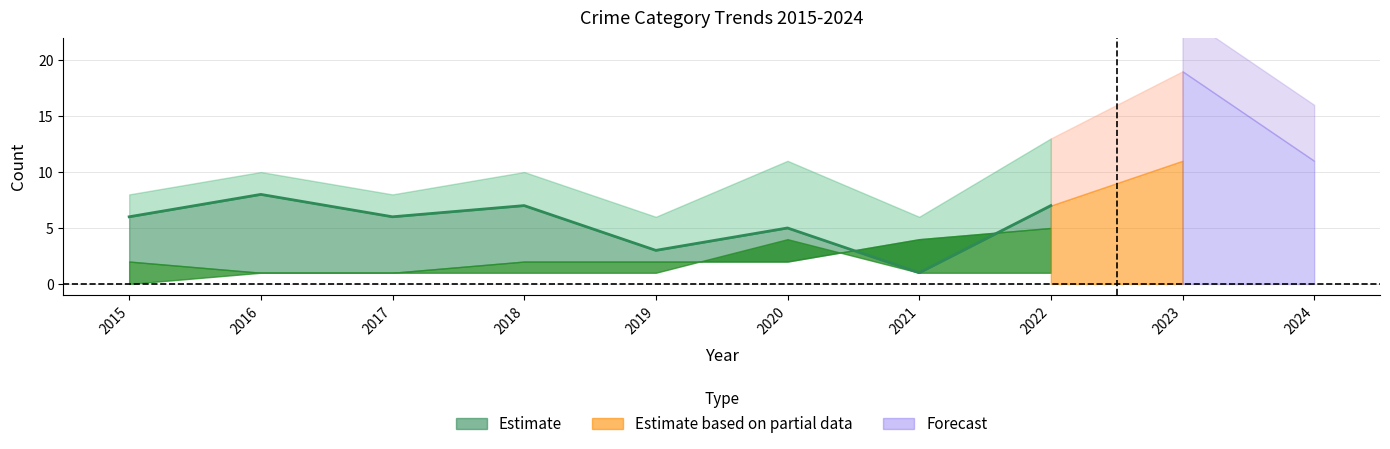

Count the number of values greater than 6.

3